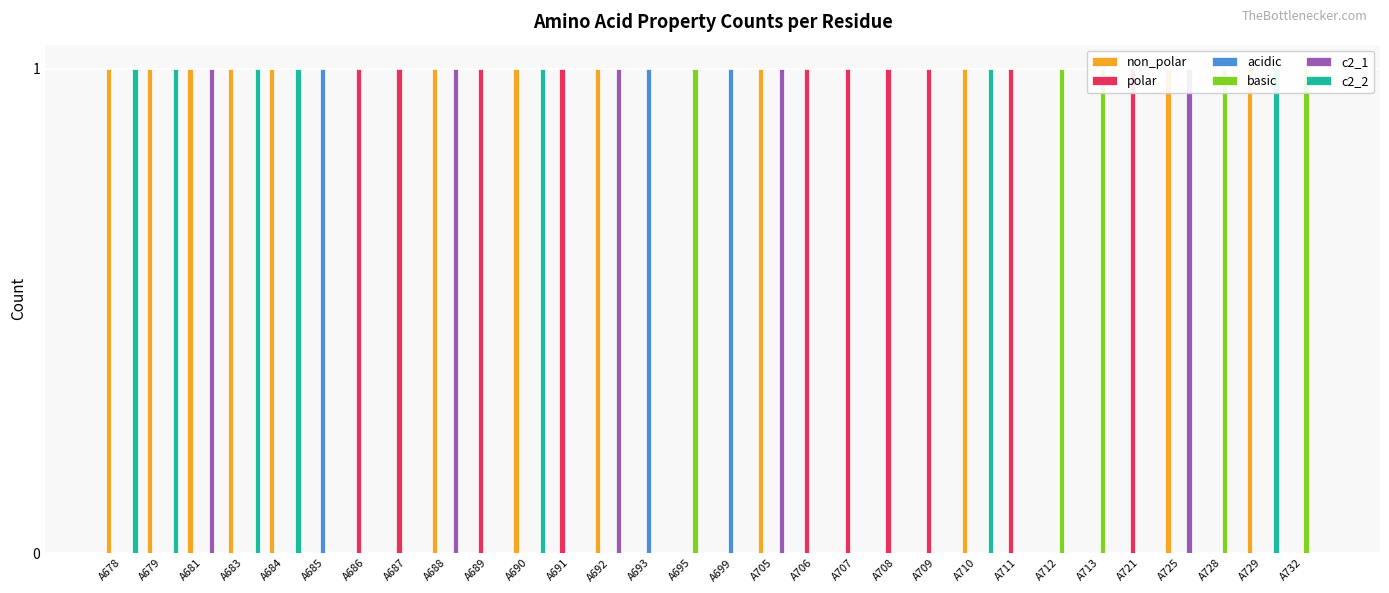

At how many categories does at least one series exceed 0?

30